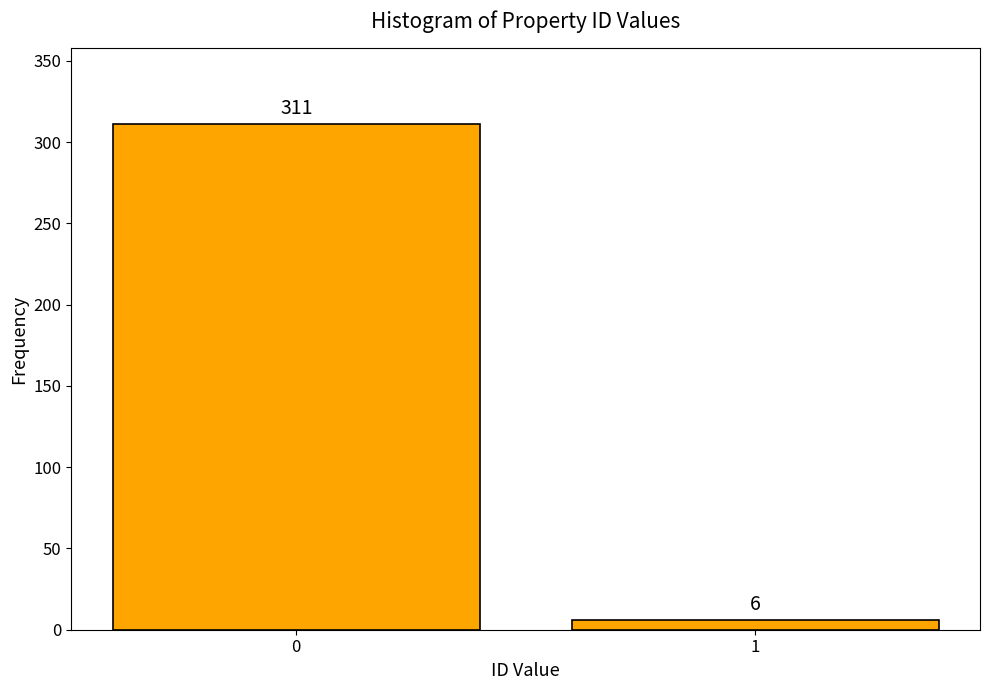

Reading left to right, list all the values displayed in this chart.

311	6